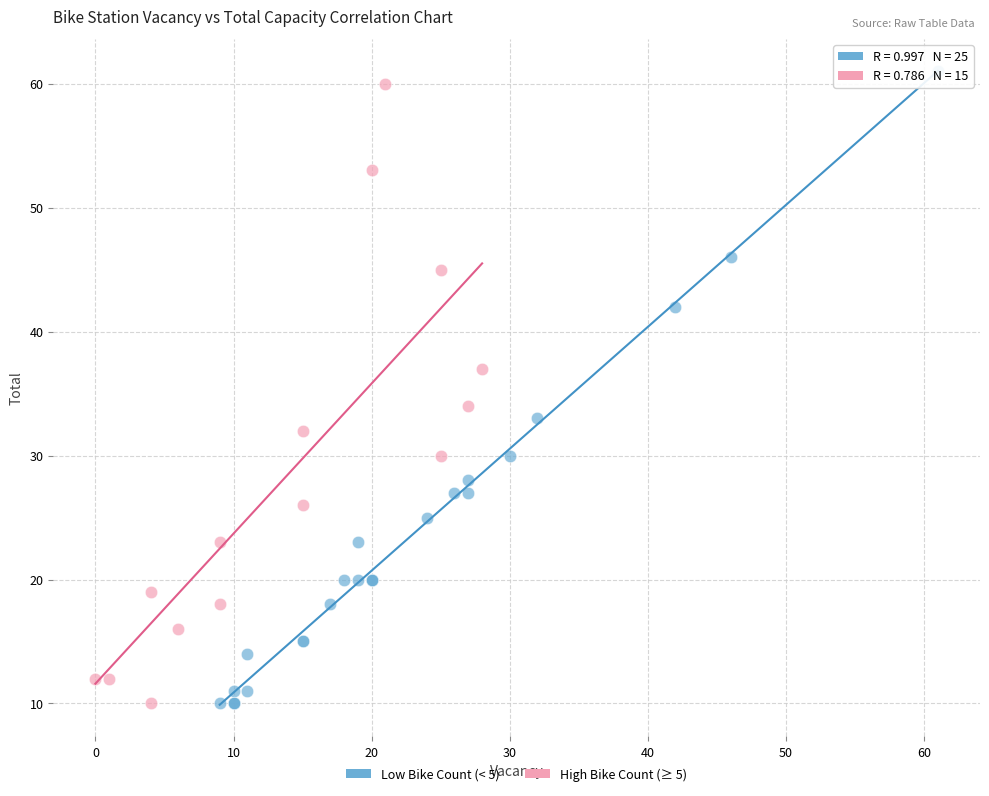

What are all the series names shown in the legend?

Low Bike Count (< 5), High Bike Count (≥ 5)